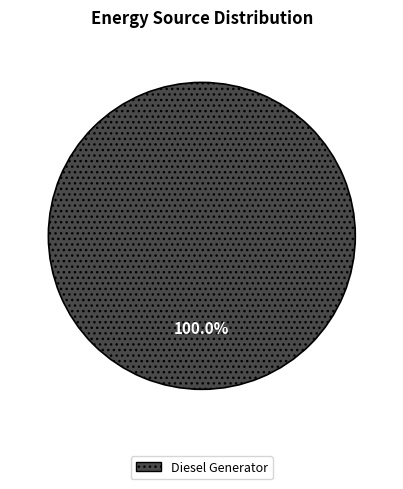

Does any single category account for the majority?

Yes